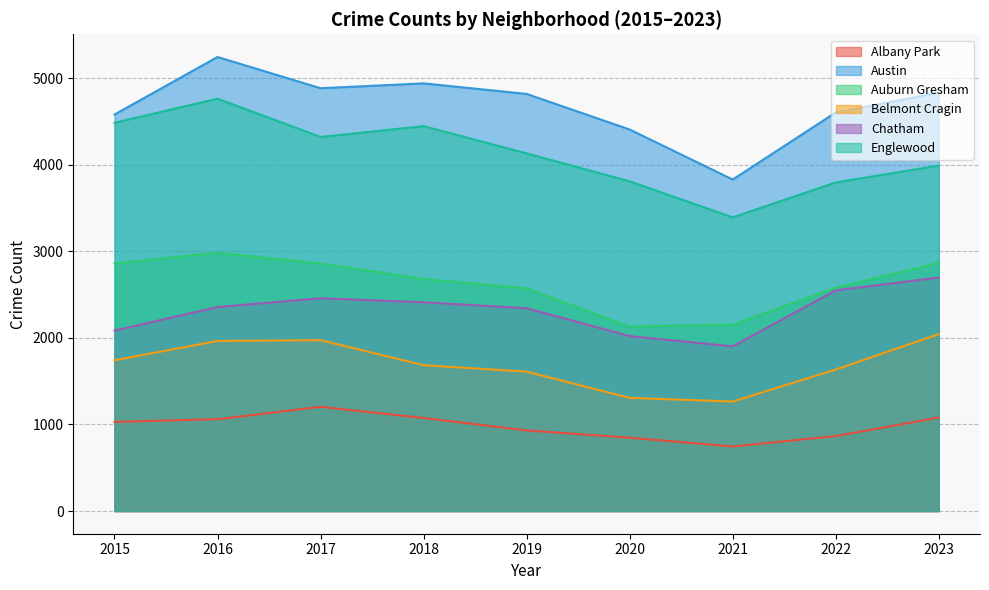

Reading right to left, list all the values displayed in this chart.

Albany Park: 2023=1080	2022=866	2021=746	2020=847	2019=931	2018=1075	2017=1204	2016=1061	2015=1030
Austin: 2023=4834	2022=4605	2021=3830	2020=4408	2019=4819	2018=4941	2017=4885	2016=5246	2015=4581
Auburn Gresham: 2023=2867	2022=2580	2021=2154	2020=2131	2019=2572	2018=2681	2017=2859	2016=2983	2015=2861
Belmont Cragin: 2023=2044	2022=1635	2021=1265	2020=1307	2019=1610	2018=1685	2017=1974	2016=1965	2015=1742
Chatham: 2023=2698	2022=2550	2021=1903	2020=2021	2019=2343	2018=2412	2017=2458	2016=2357	2015=2085
Englewood: 2023=3991	2022=3797	2021=3393	2020=3809	2019=4132	2018=4447	2017=4322	2016=4764	2015=4486